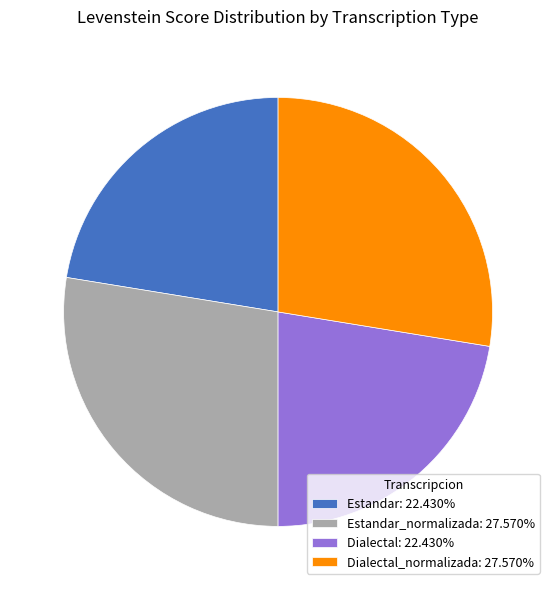

What is the ratio of the value at Dialectal: 22.430% to the value at Estandar_normalizada: 27.570%?

0.8